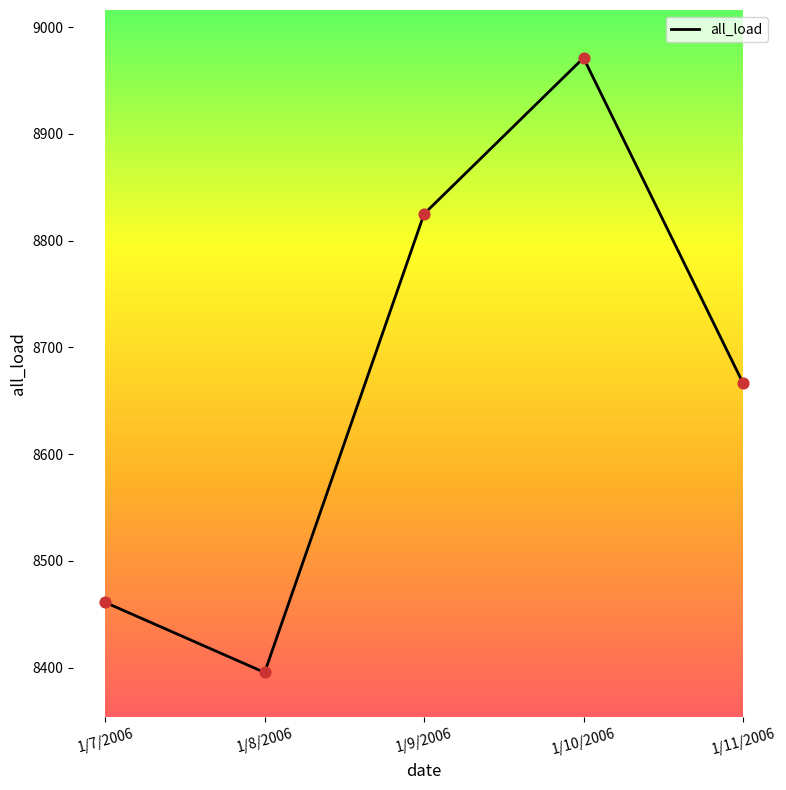

What is the change in value from 1/8/2006 to 1/10/2006?

+575.6